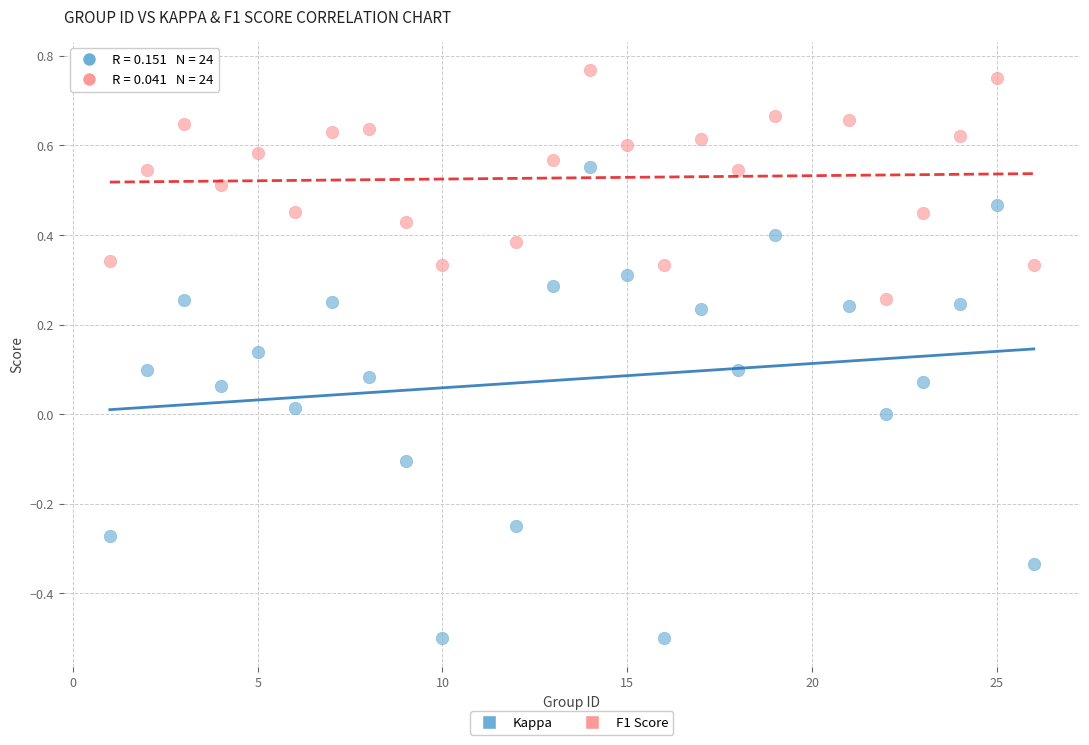

Which series reaches the maximum Y coordinate?

F1 Score